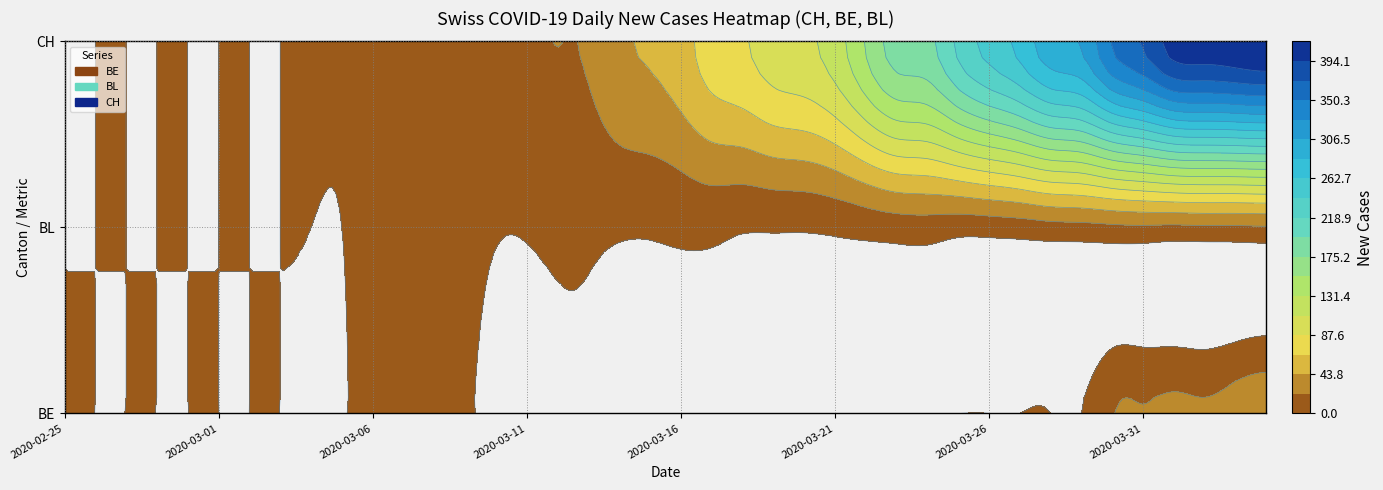

How many values in the 2020-03-05 series exceed 0?

1